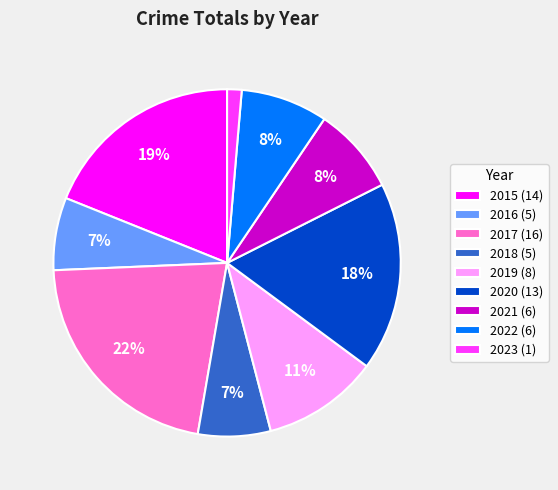

Is the sum of 2019 and 2017 greater than half?

No